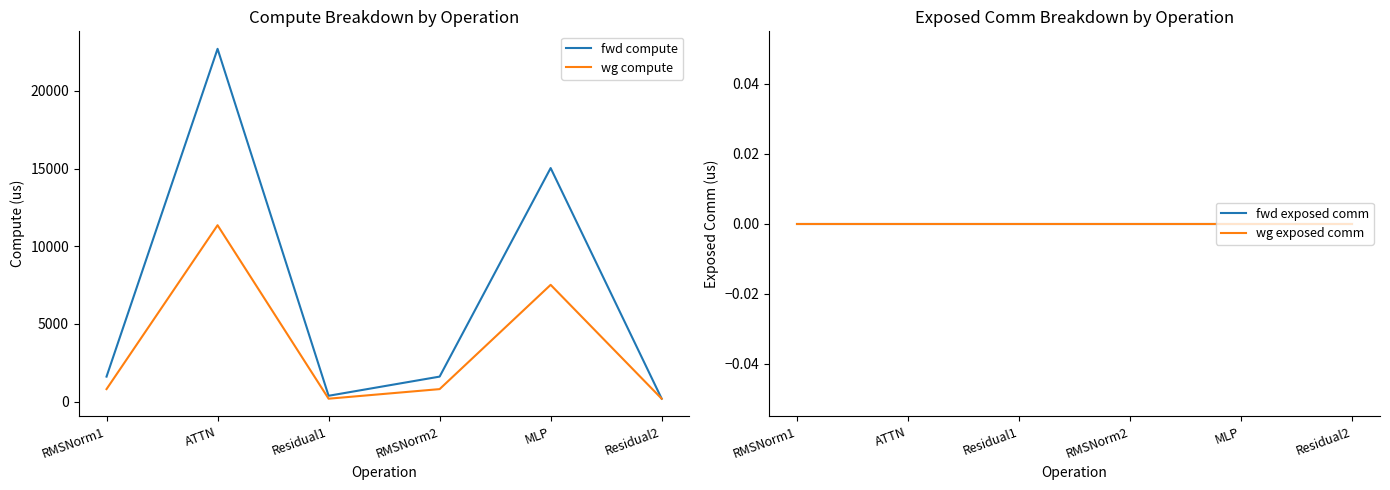

True or false: wg exposed comm and fwd exposed comm intersect in this chart.

False